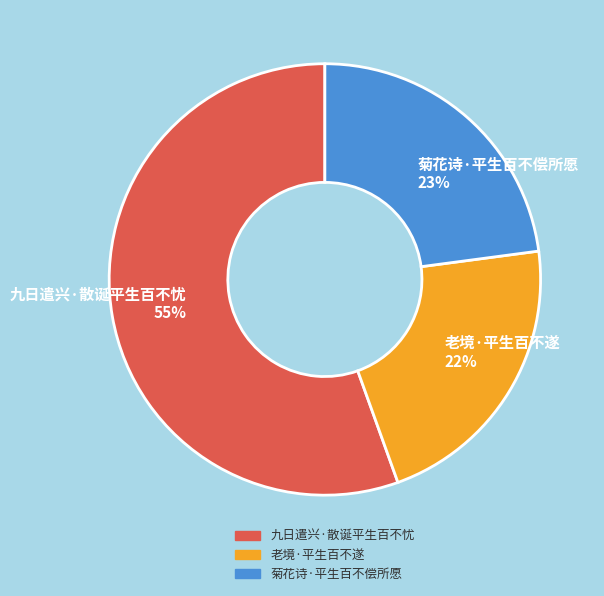

Between 九日遣兴·散诞平生百不忧 55% and 菊花诗·平生百不偿所愿 23%, which is larger?

九日遣兴·散诞平生百不忧 55%